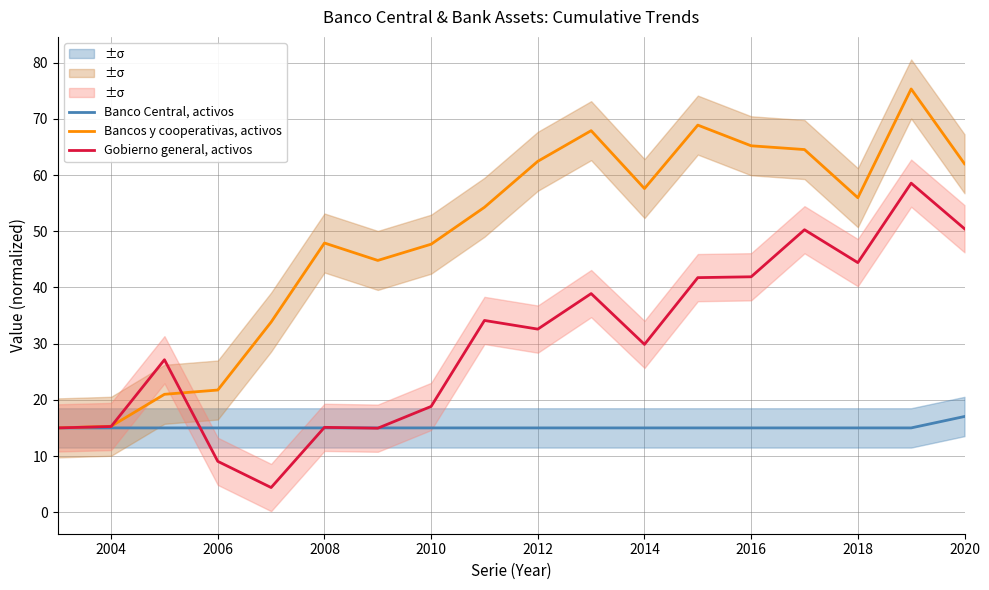

Is the value of Gobierno general, activos at 2012 greater than the value of Bancos y cooperativas, activos at 2014?

No